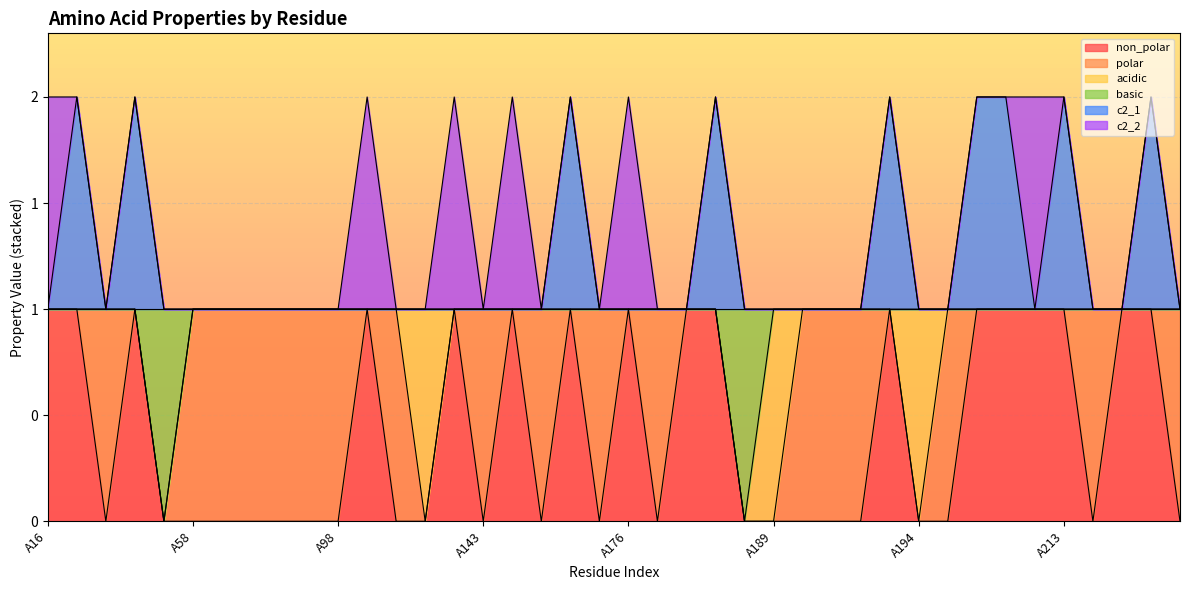

Where is non_polar nearest to the value 0?

A42